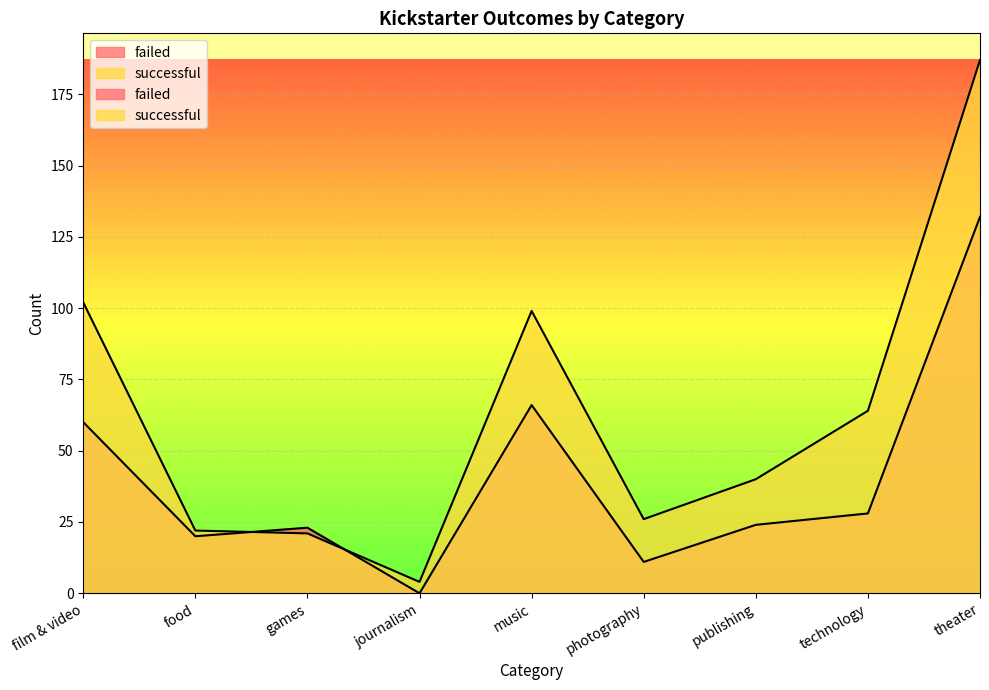

How many data points in successful are above 40?

4